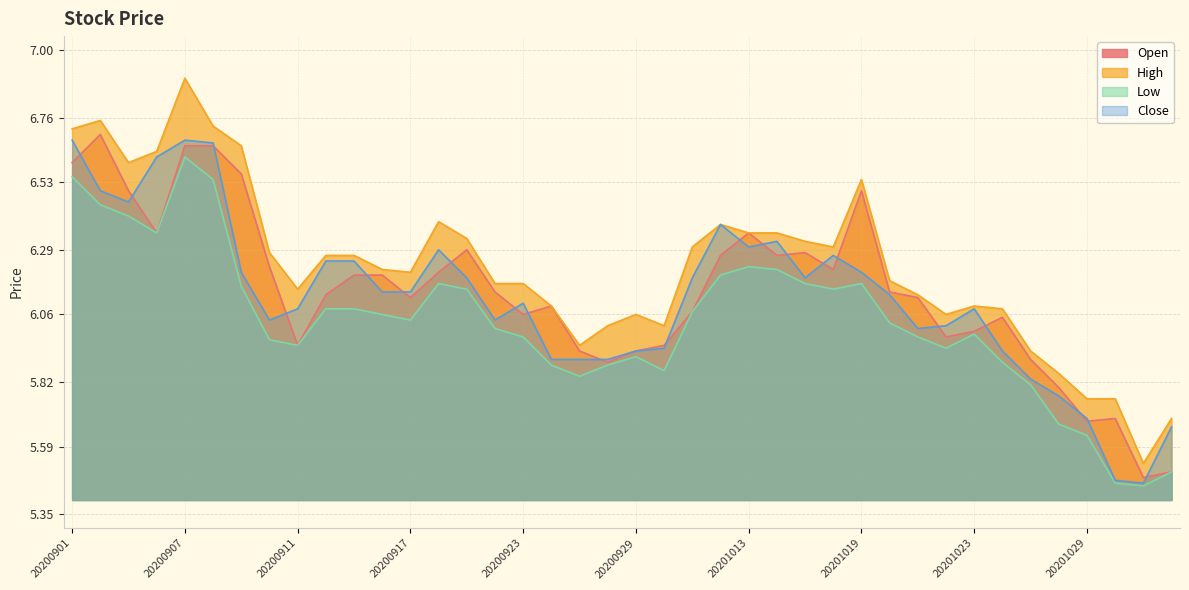

How many lines are shown in the chart?

4